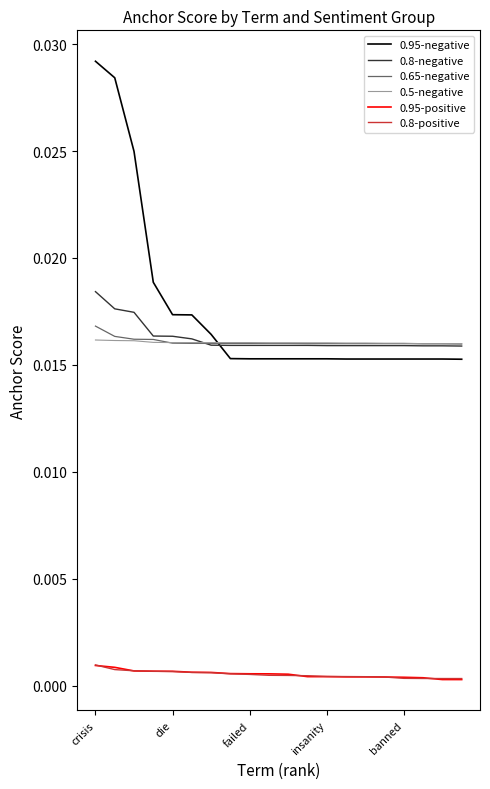

True or false: 0.8-positive and 0.8-negative cross at least once.

False